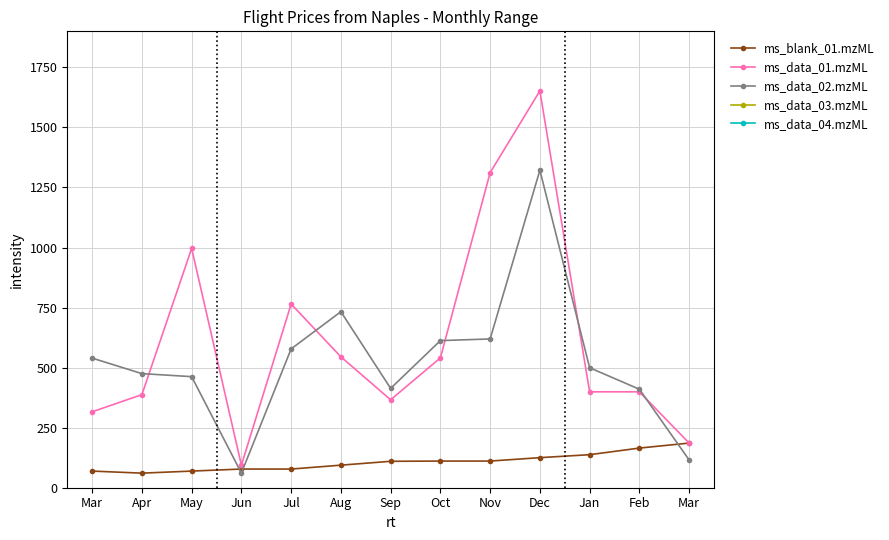

How many data points does each series have?

13